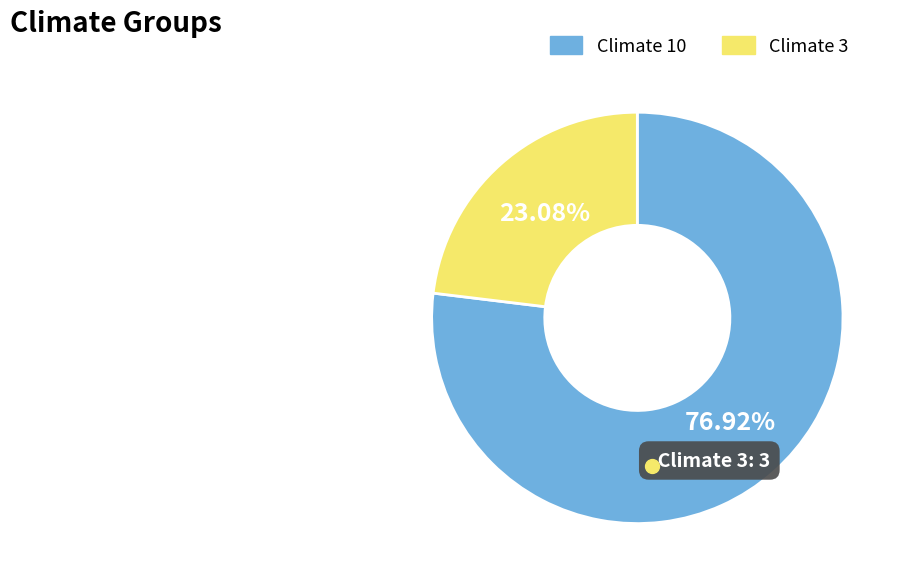

How many slices are in this pie chart?

2